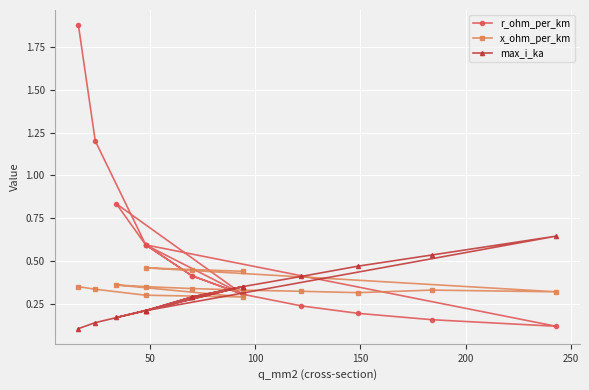

Which series has the largest total across all categories?

r_ohm_per_km